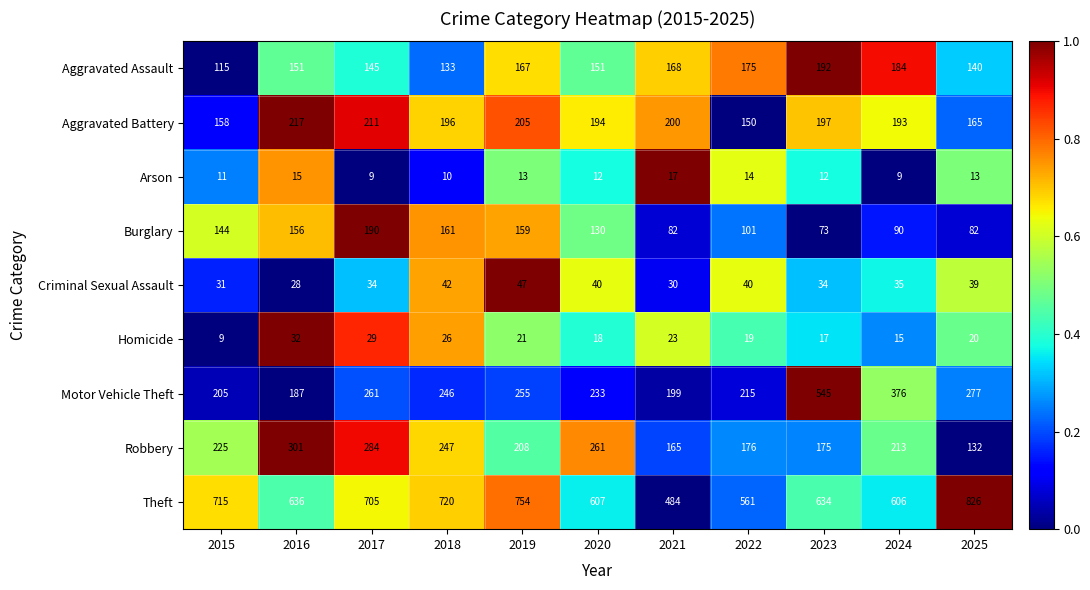

At which label is Criminal Sexual Assault closest to 37?

2024